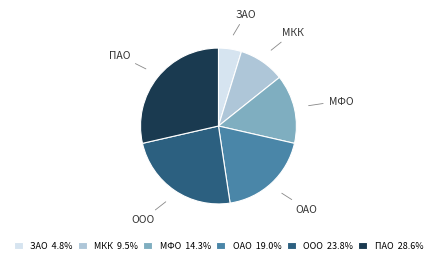

What is the ratio of the value at МФО 14.3% to the value at МКК 9.5%?

1.5